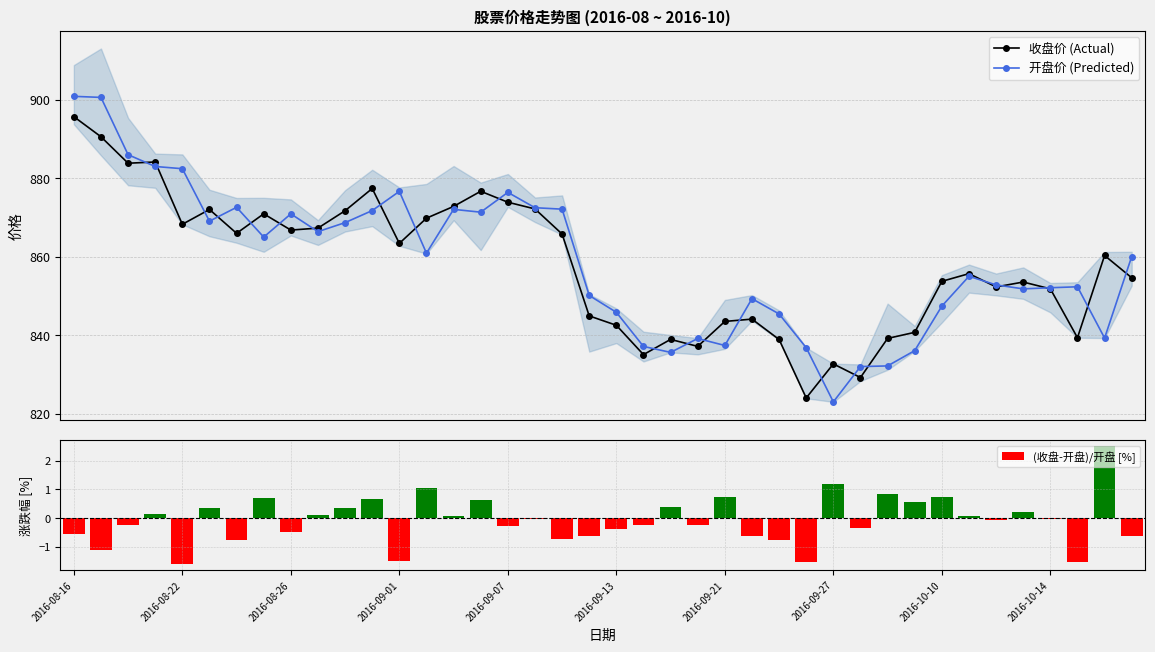

What is the value of the 收盘价 (Actual) bar at the 19th from the left?

865.8